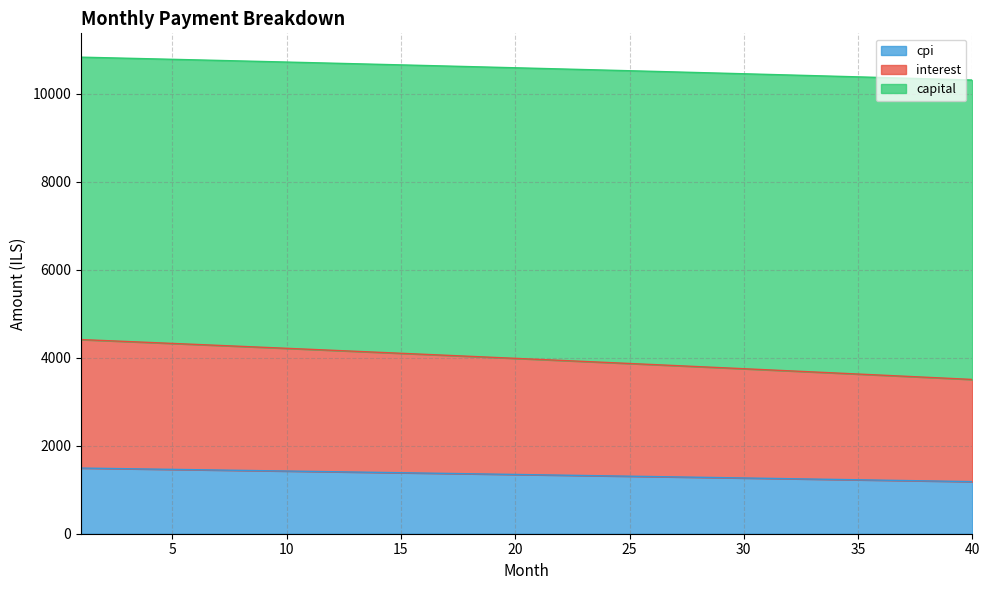

What is the minimum value for cpi?

1184.3